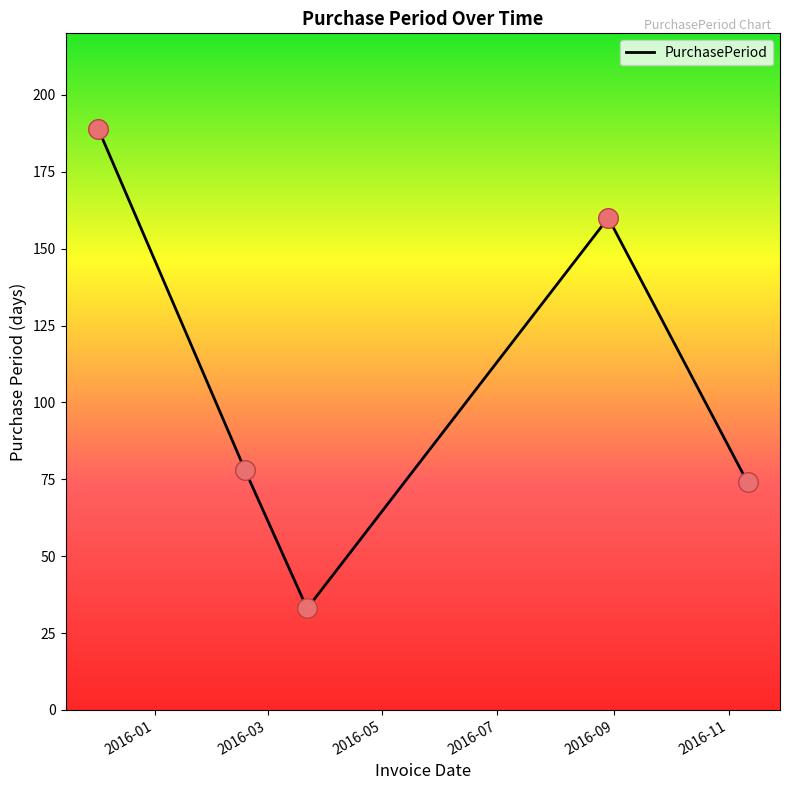

What is the average value?

107